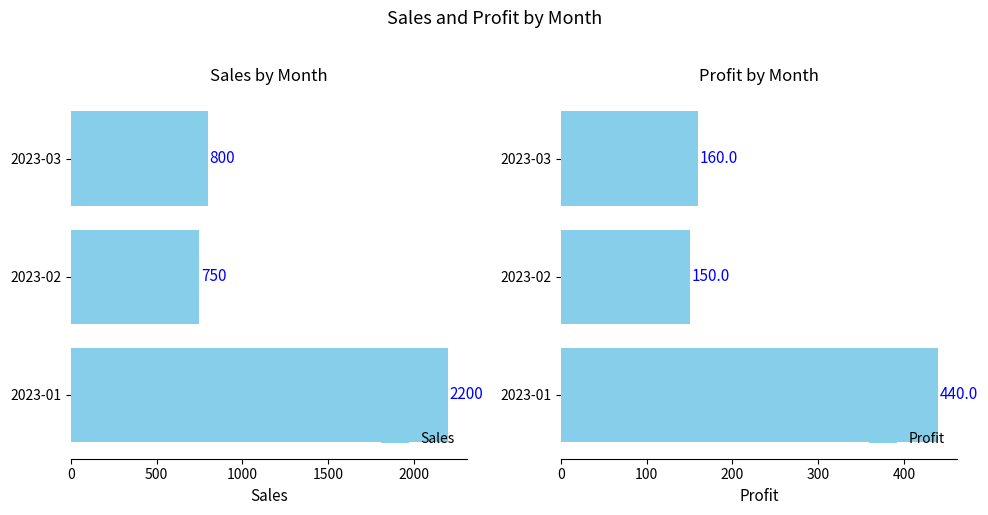

What value does the Sales series have at 2023-02, to the nearest 100?

800